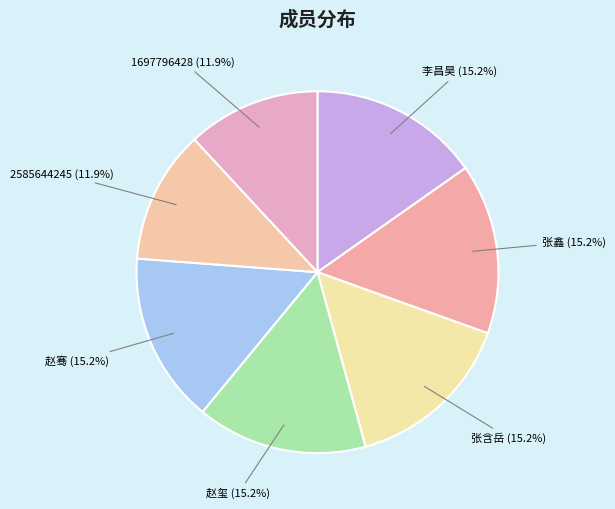

Is there a majority slice in this chart?

No